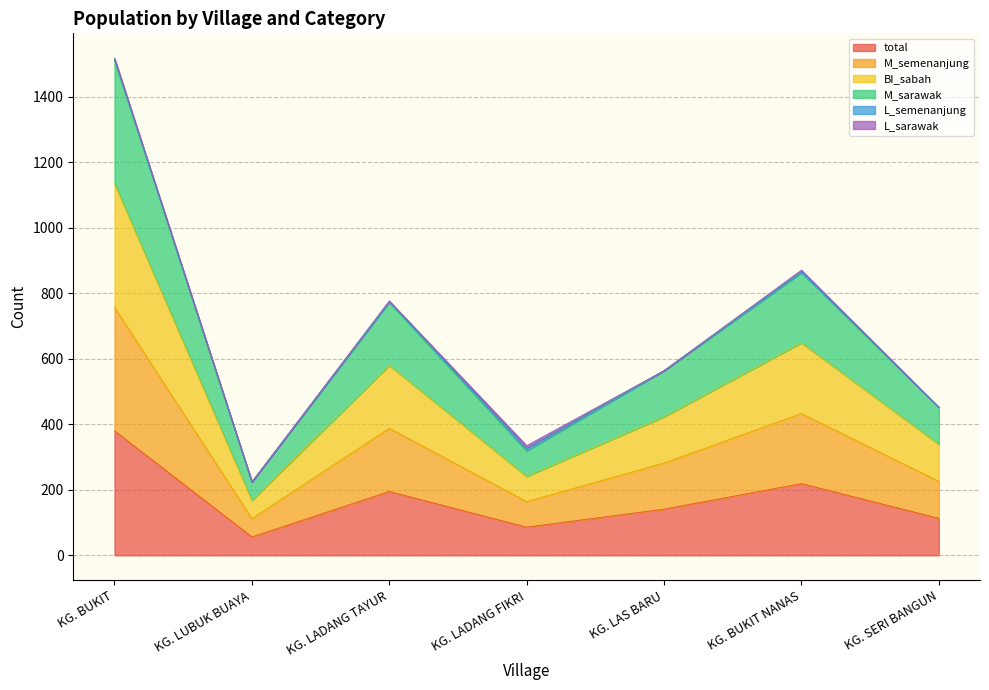

What is the value of the total point at the 1st from the left?

380